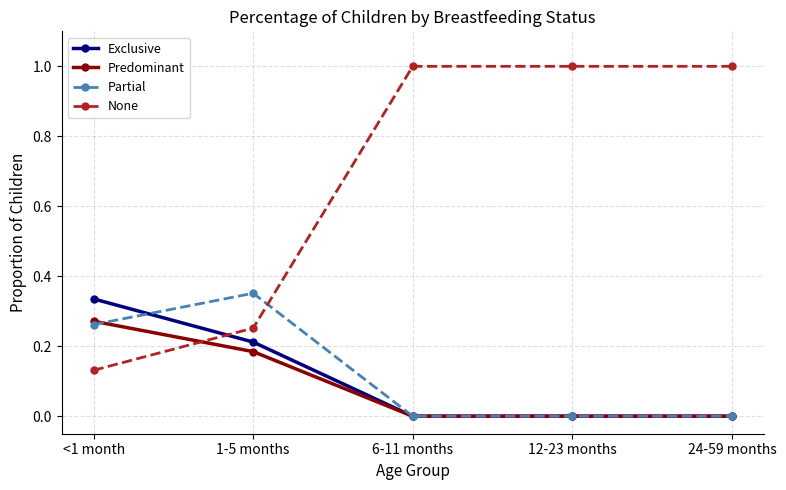

What is the highest value of the None series?

1.0